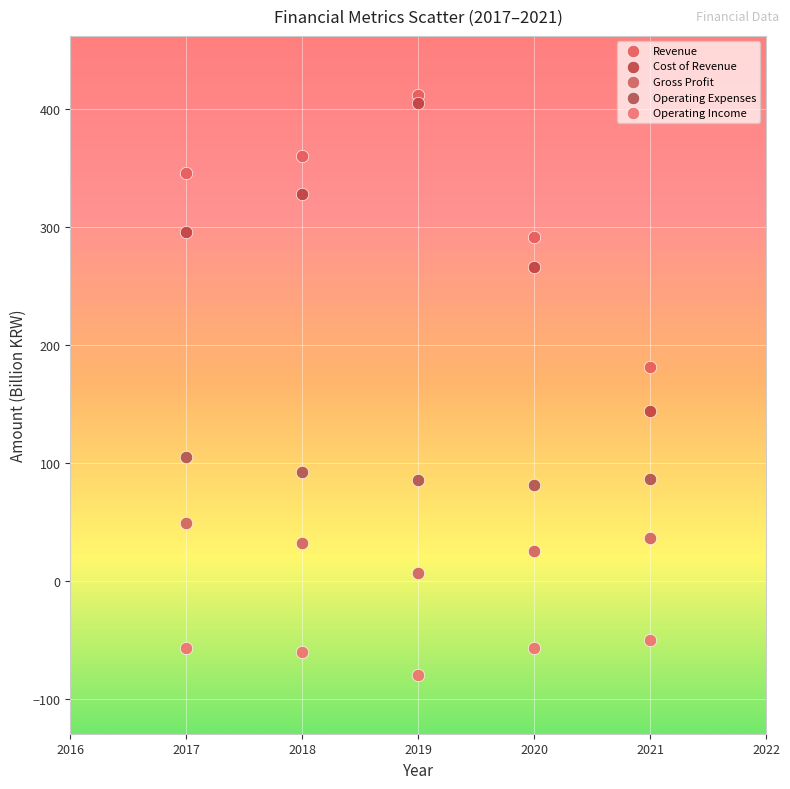

Across all series, what Y value is closest to 166?

181.5